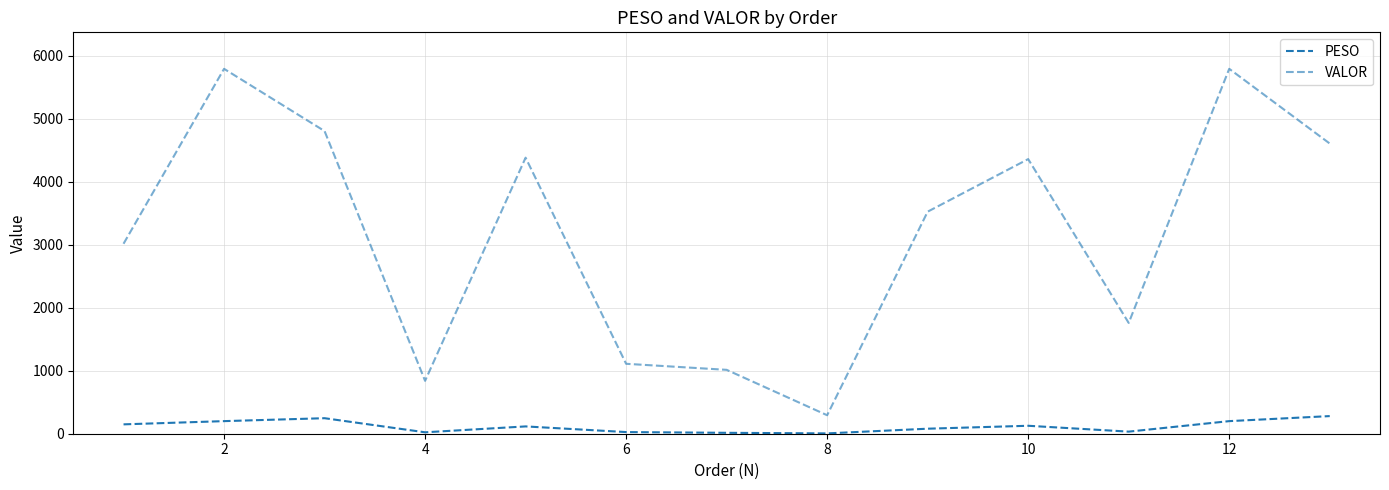

Does the chart have visible grid lines?

Yes